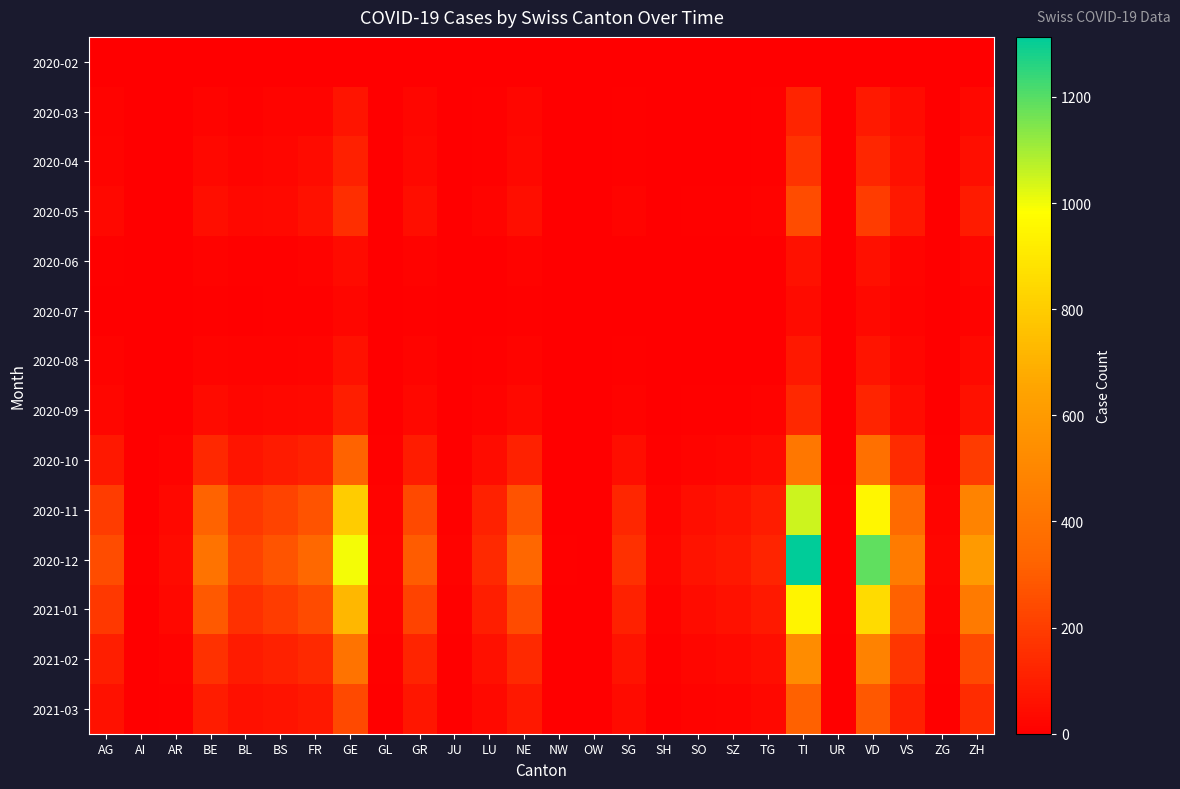

What is the maximum value shown in the chart?

1313